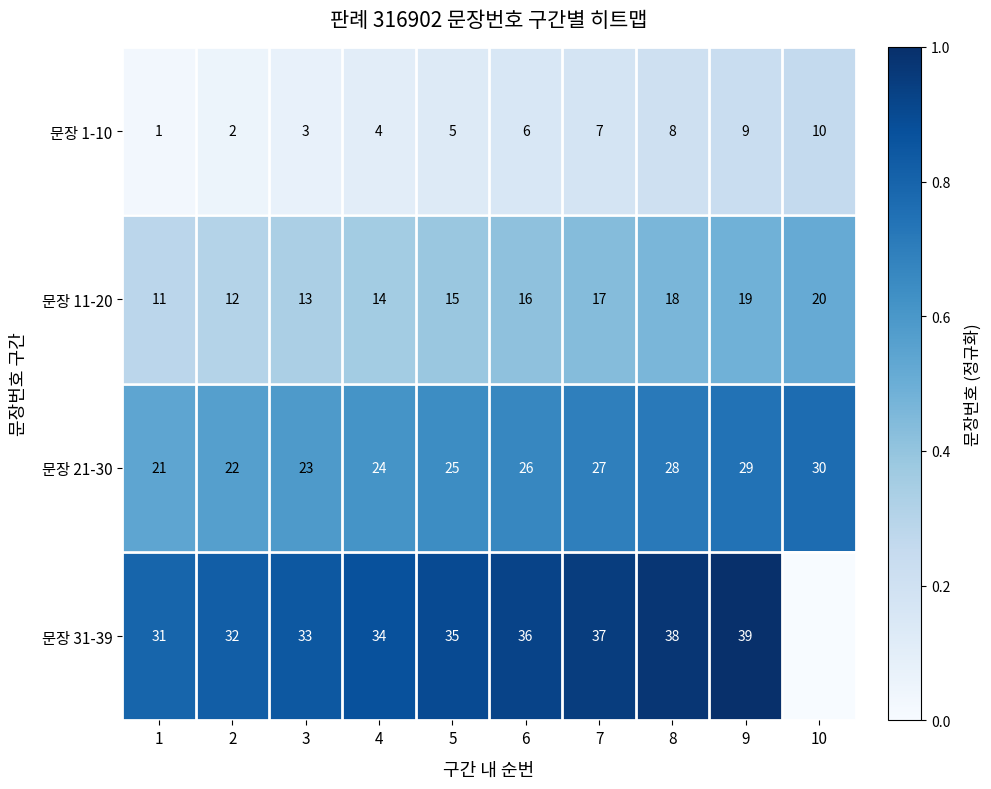

At 1, list the series in order from smallest to largest.

문장 1-10, 문장 11-20, 문장 21-30, 문장 31-39